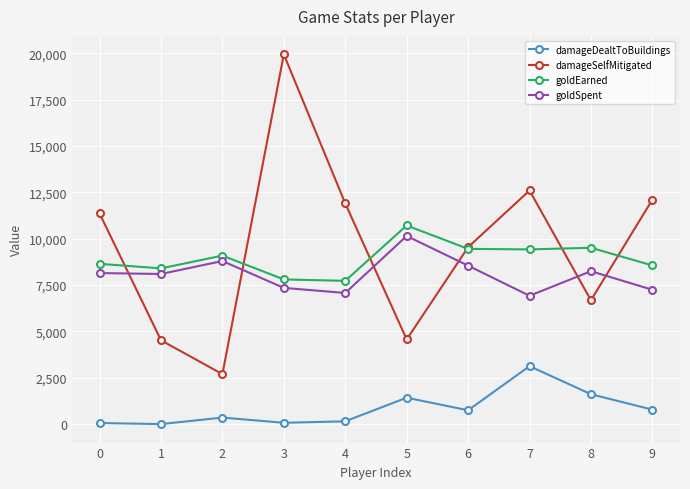

Between 0 and 3, which series saw the biggest shift?

damageSelfMitigated